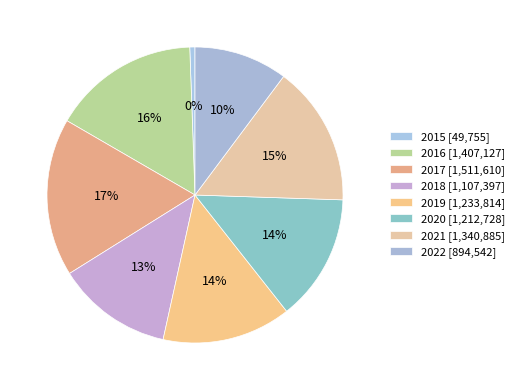

What percentage is the 2016 slice, to the nearest percent?

16%